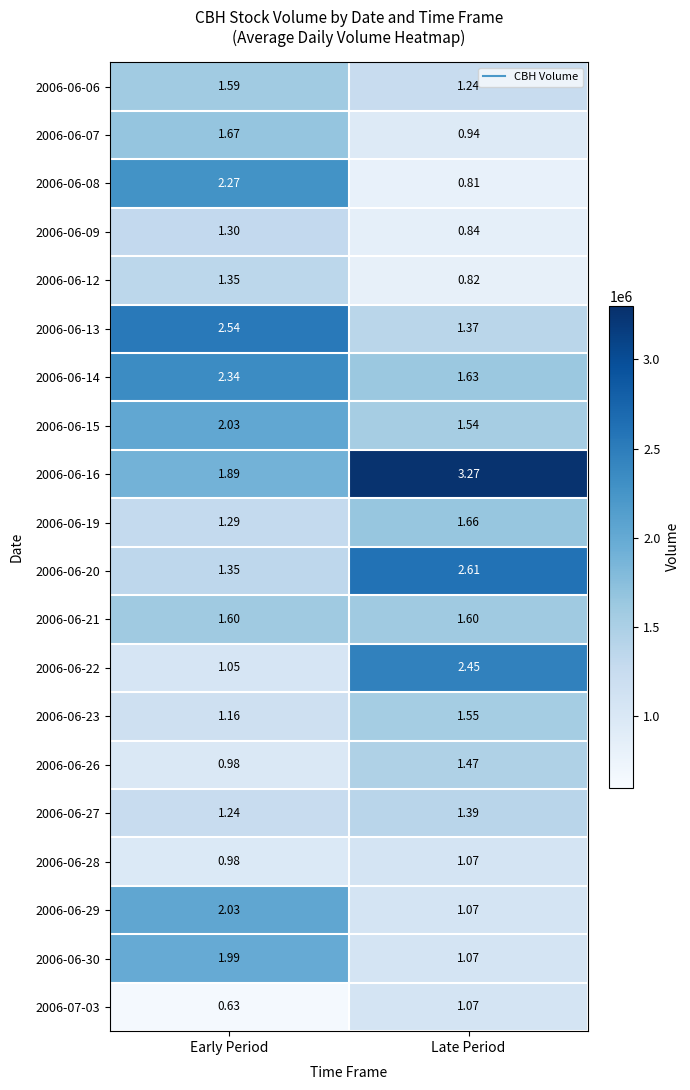

At which category does the chart reach its peak across all series?

Late Period